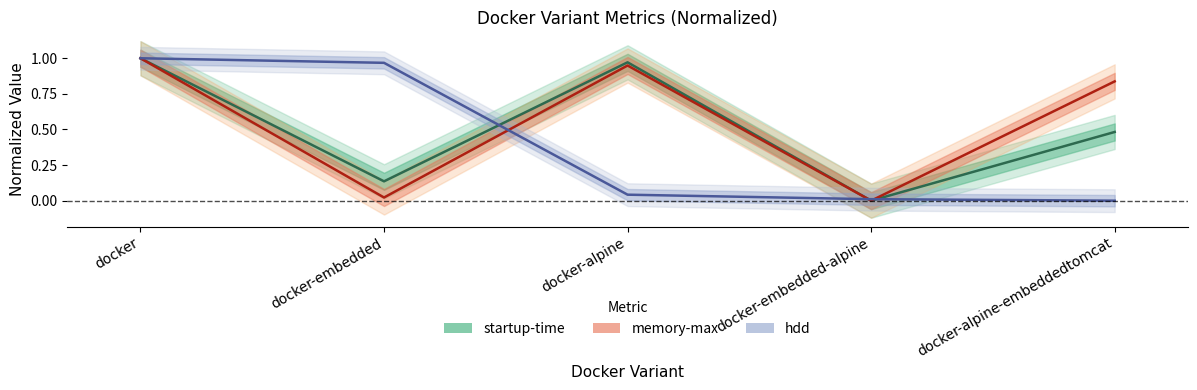

What is the maximum value for hdd?

1.0